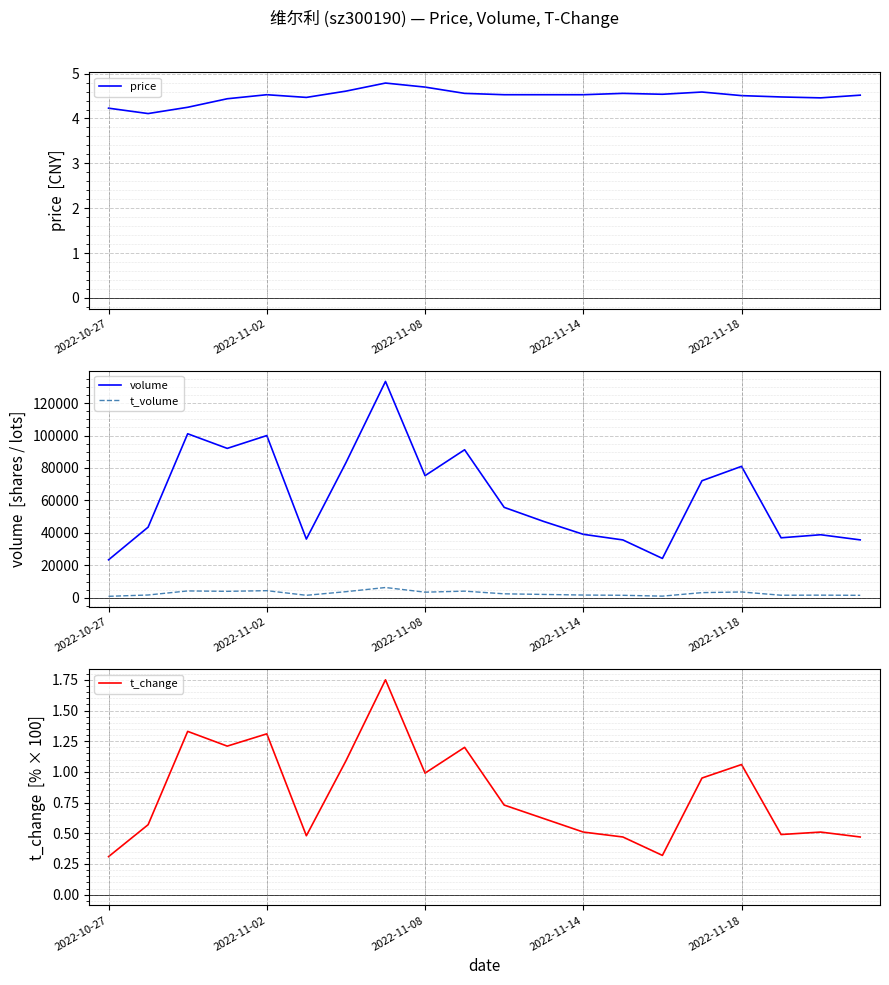

How many values in the volume series are below 55762?

10